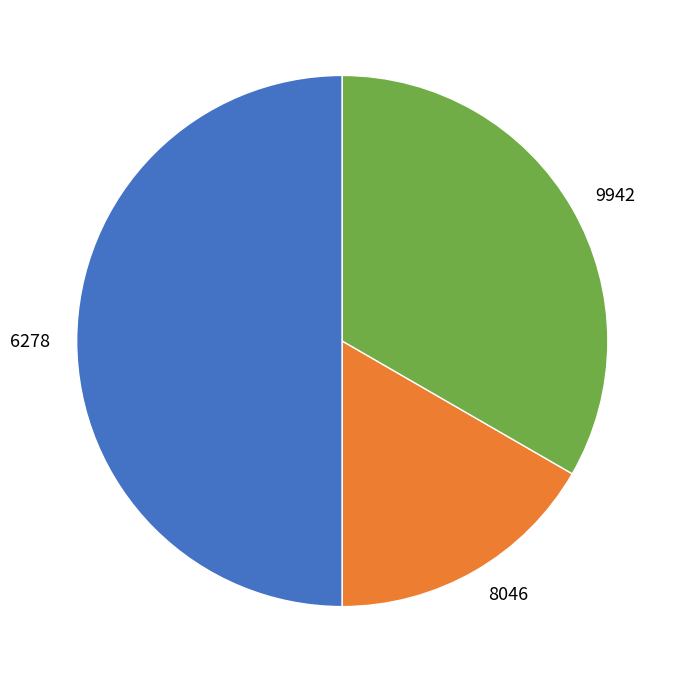

Does 9942 account for over 50% of the chart?

No